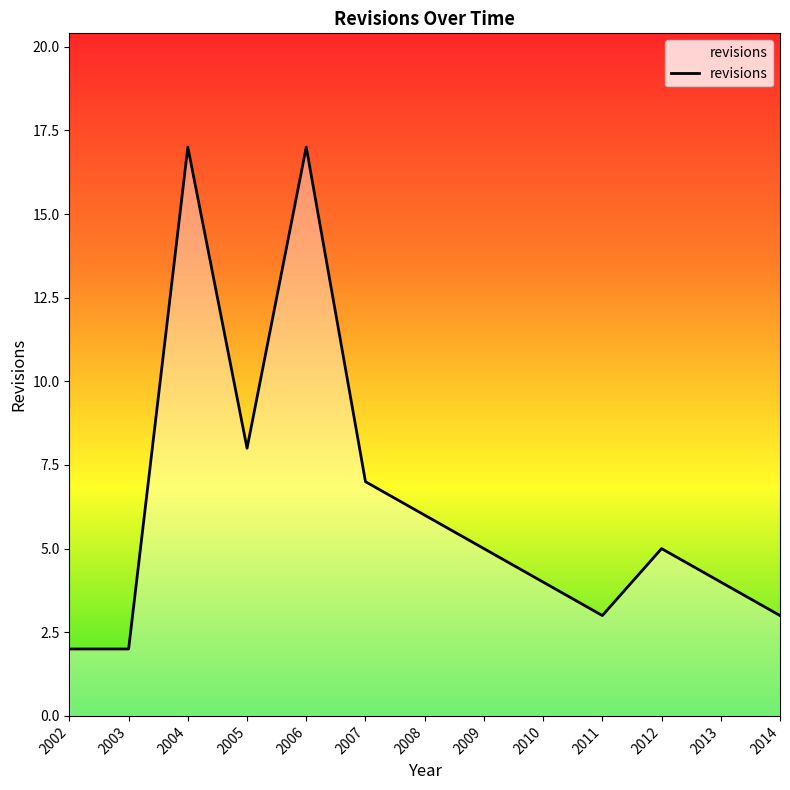

What is the difference between the values at 2009 and 2003?

3